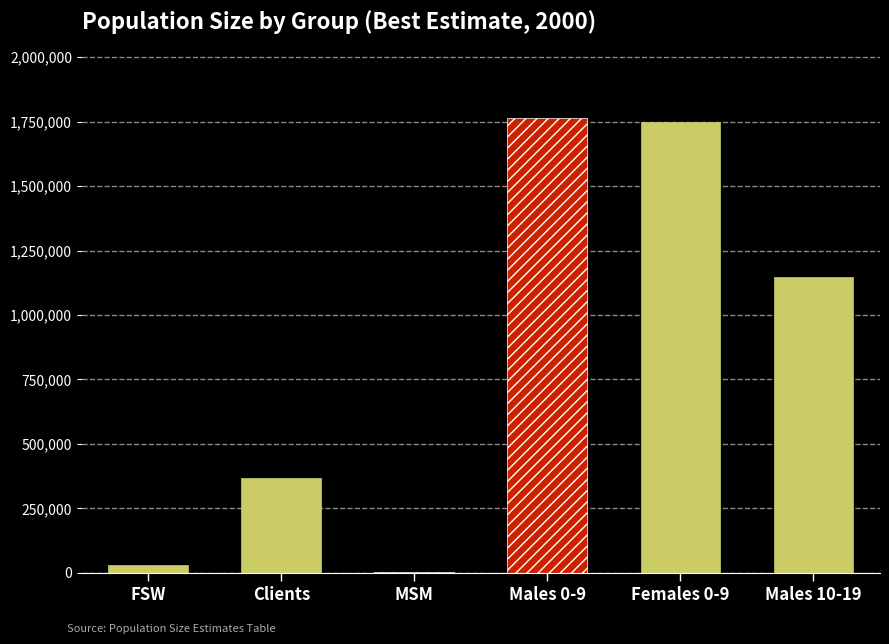

What is the difference between the maximum and minimum values in the 2000 series?

1759250.1